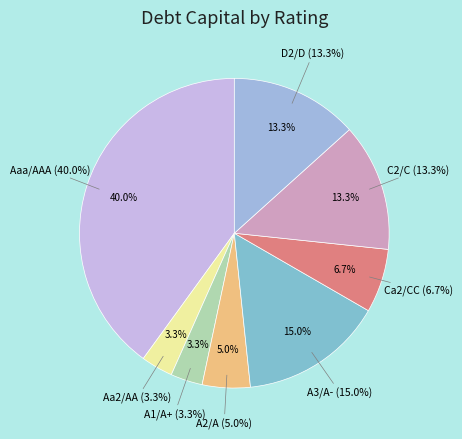

Count the number of slices in the pie.

8